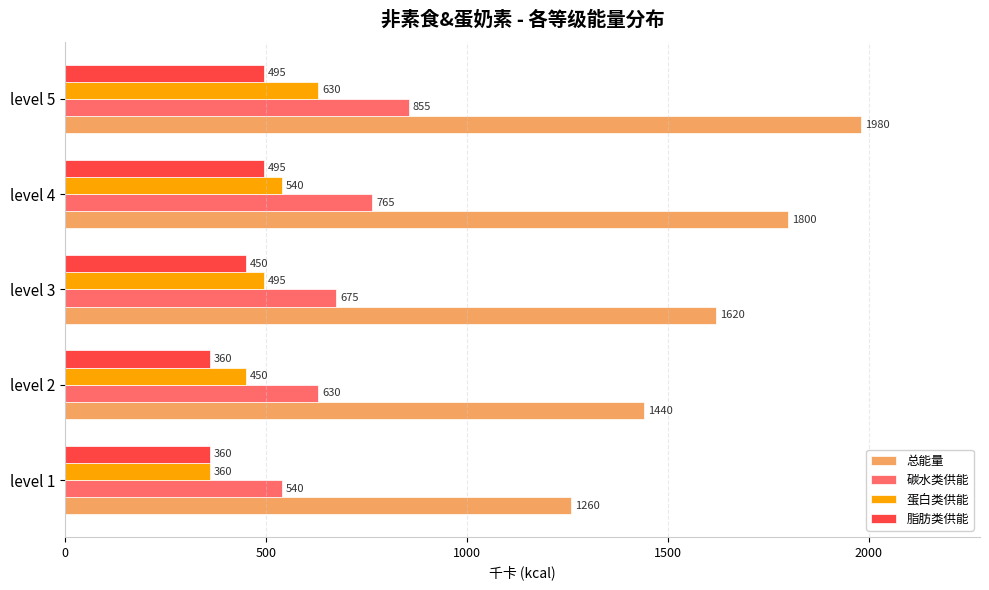

How many data points in 蛋白类供能 are less than 495?

2